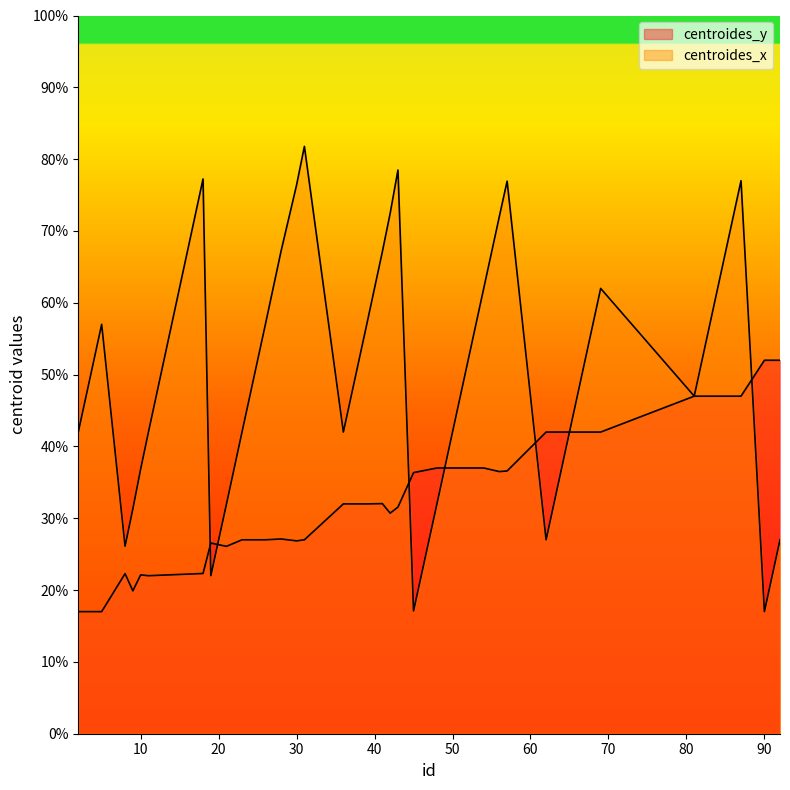

Reading right to left, list all the values displayed in this chart.

centroides_y: 52.0	52.0	47.0	47.0	47.0	47.0	42.0	42.0	42.0	42.0	42.0	36.6	36.5	37.0	37.0	37.0	37.0	36.4	31.6	30.7	32.0	32.0	32.0	32.0	27.0	26.9	27.1	27.0	27.0	27.0	26.1	26.6	22.3	22.0	22.1	19.9	22.3	17.0	17.0	17.0
centroides_x: 27.0	17.0	77.0	67.0	62.0	47.0	62.0	52.0	42.0	37.0	27.0	76.9	72.0	62.0	57.0	42.0	32.0	17.1	78.5	72.5	67.1	57.0	52.0	42.0	81.8	76.4	67.2	57.0	52.0	42.0	31.9	22.0	77.2	42.0	36.8	31.3	26.1	57.0	47.0	42.0